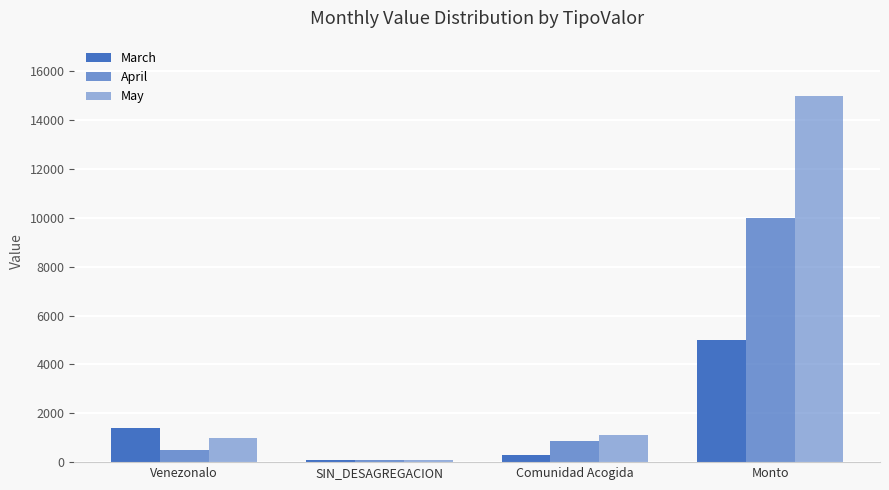

Which series has the largest range (max minus min)?

May